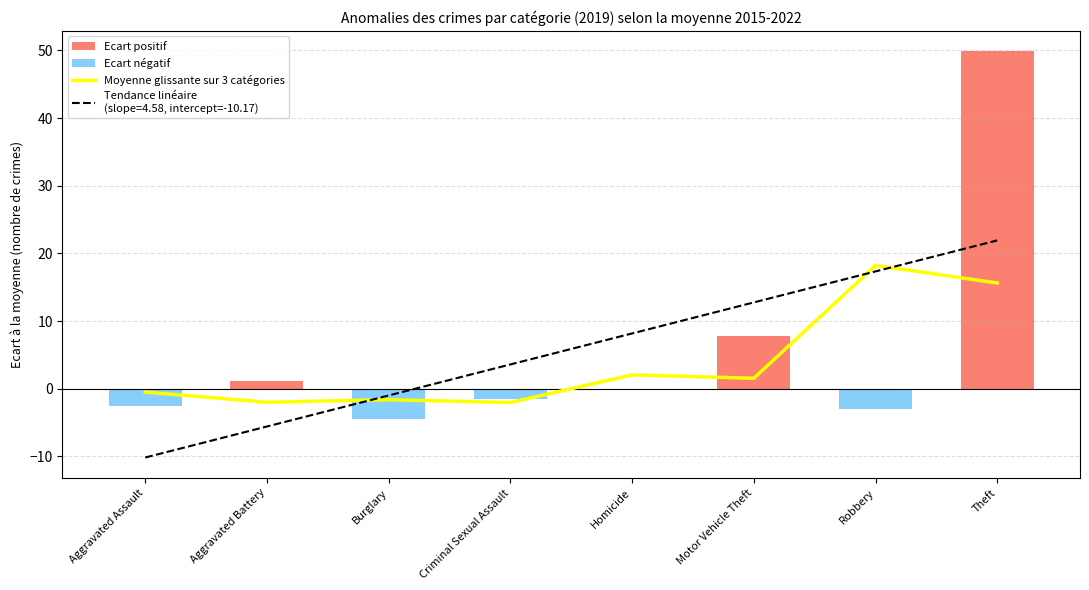

How many bars are there in total?

8